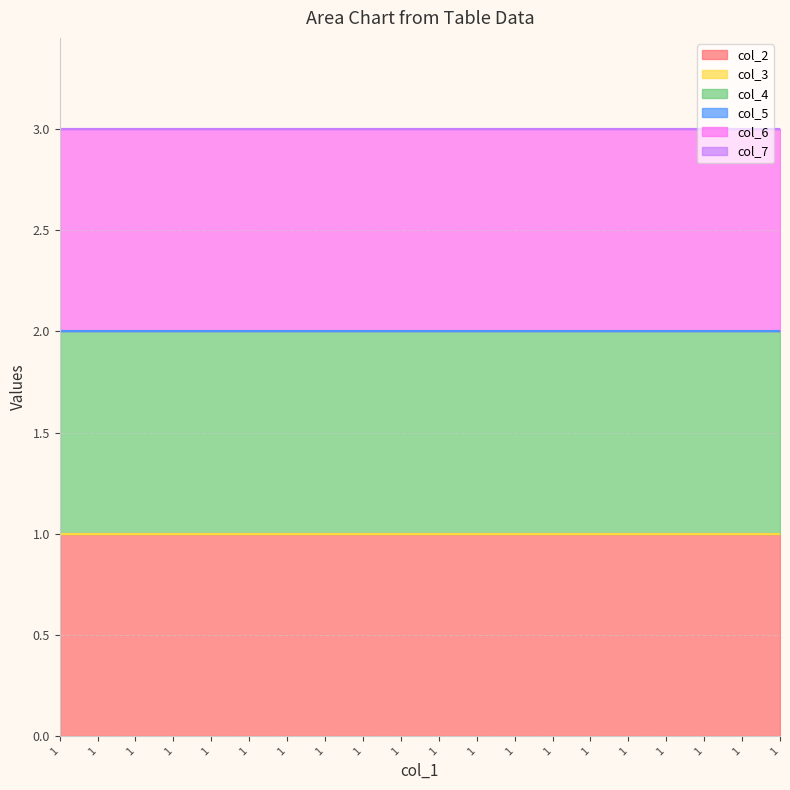

At which label does col_3 reach its minimum?

1